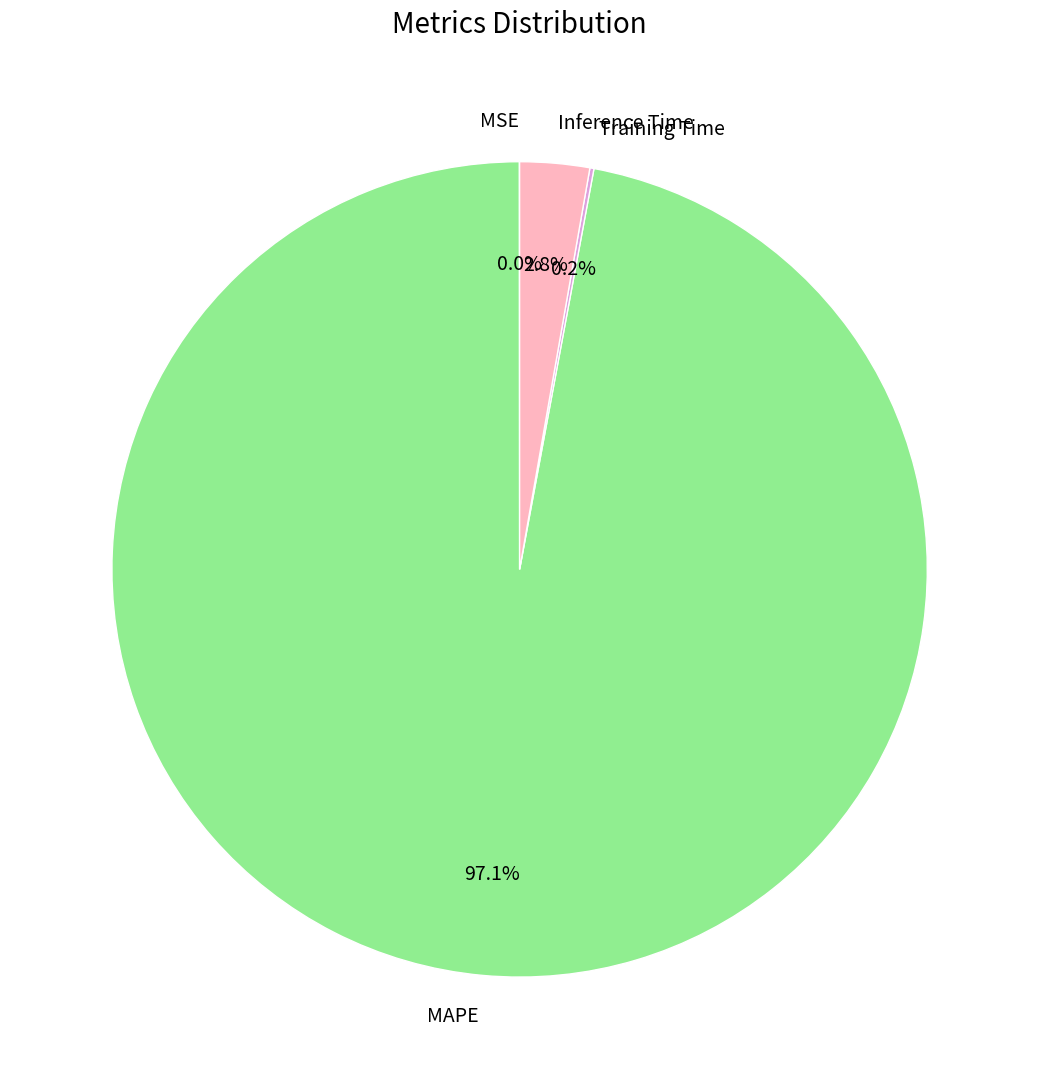

Which category has the biggest portion of the pie?

MAPE